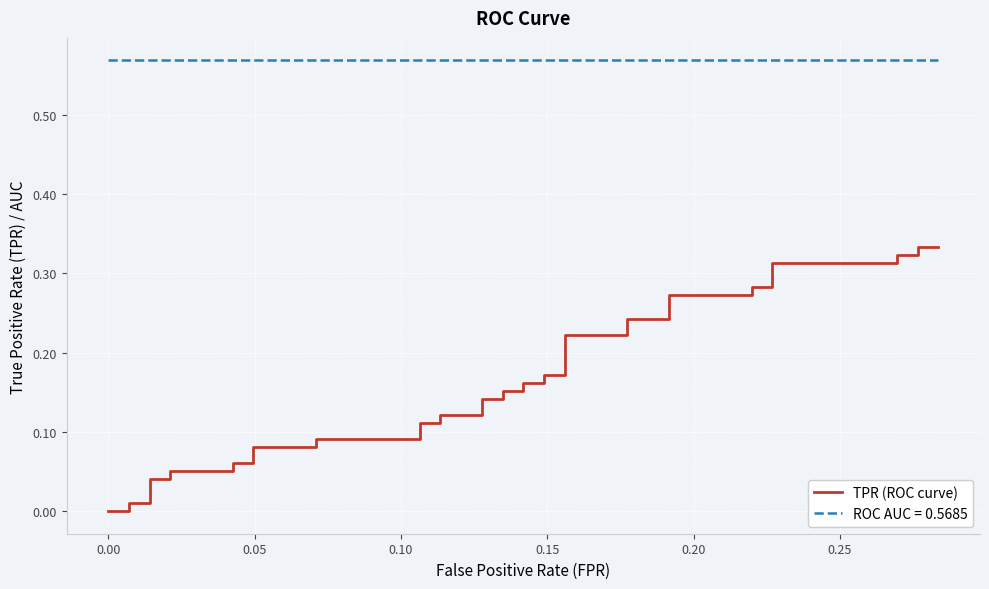

The chart shows a value of 0.4 at 35. True or false?

False